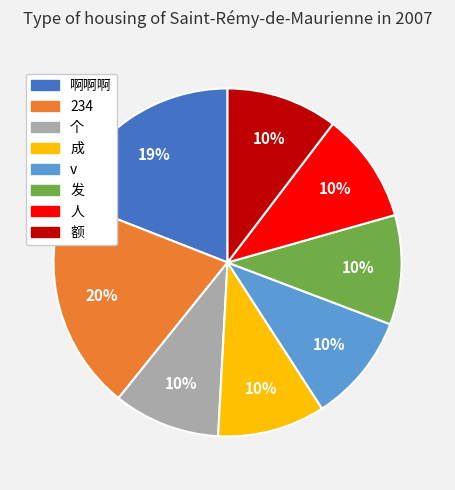

Is 啊啊啊 the majority of the pie?

No